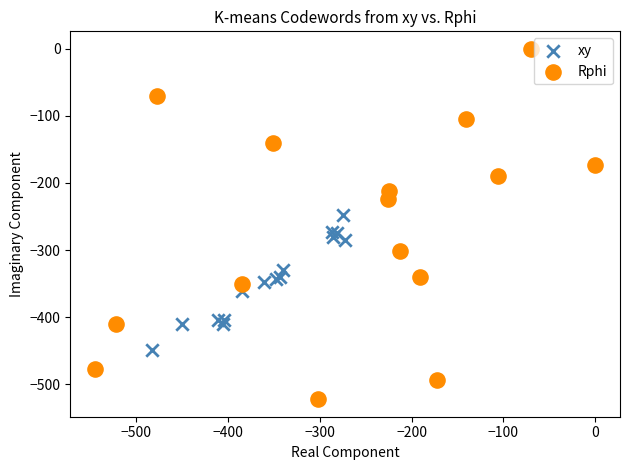

Which series reaches the maximum Y coordinate?

Rphi